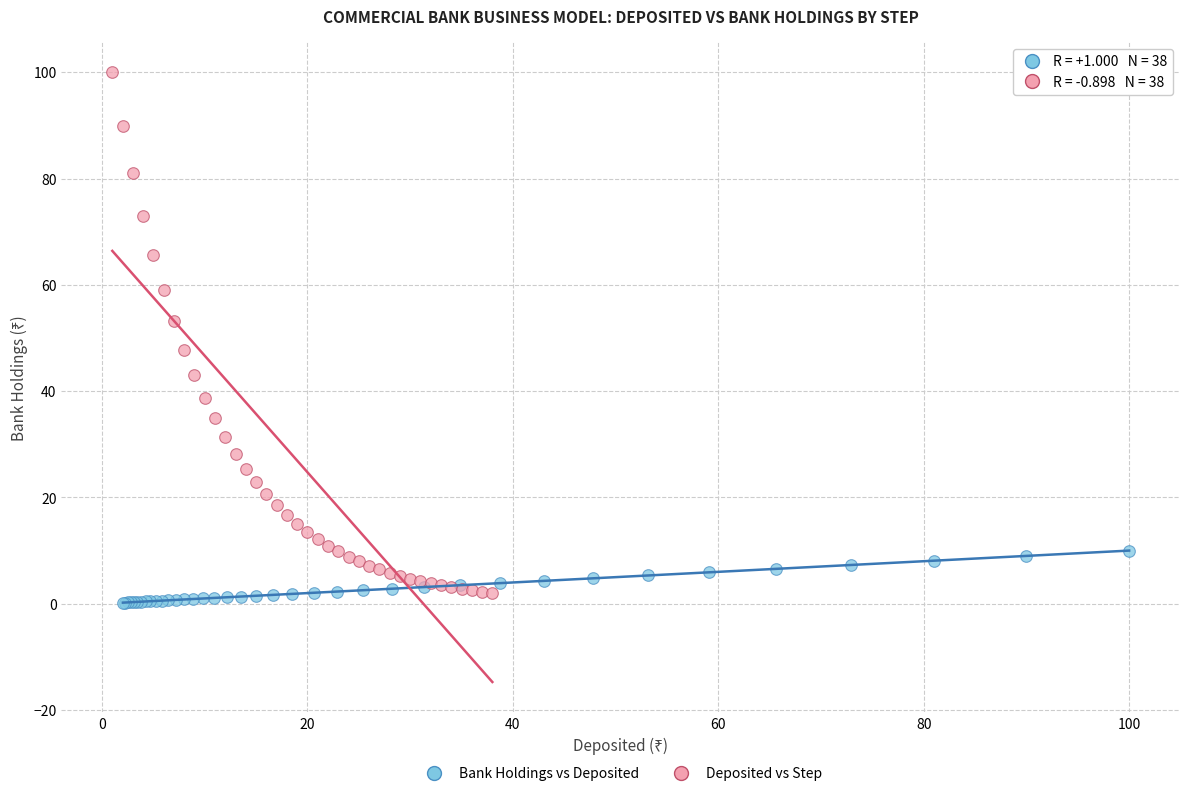

Which series contains the highest Y value?

Deposited vs Step